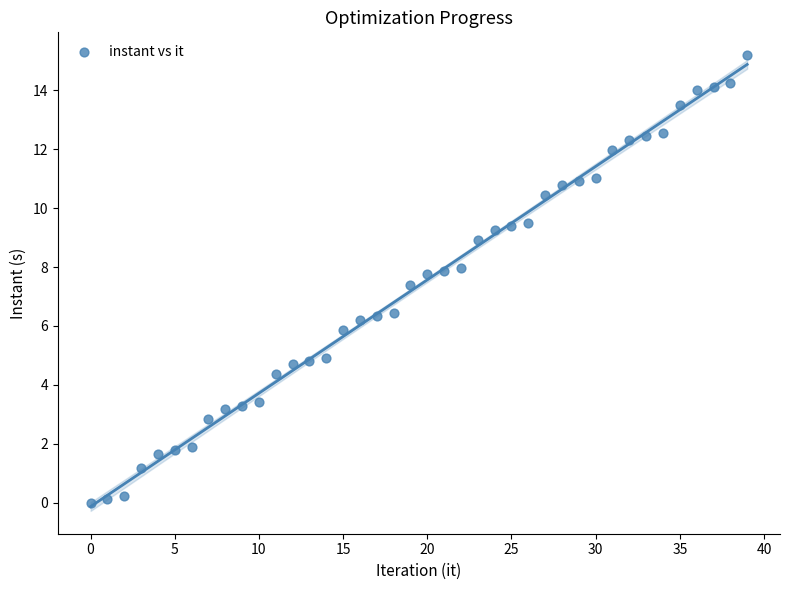

What is the range of Y values (max minus min)?

15.2